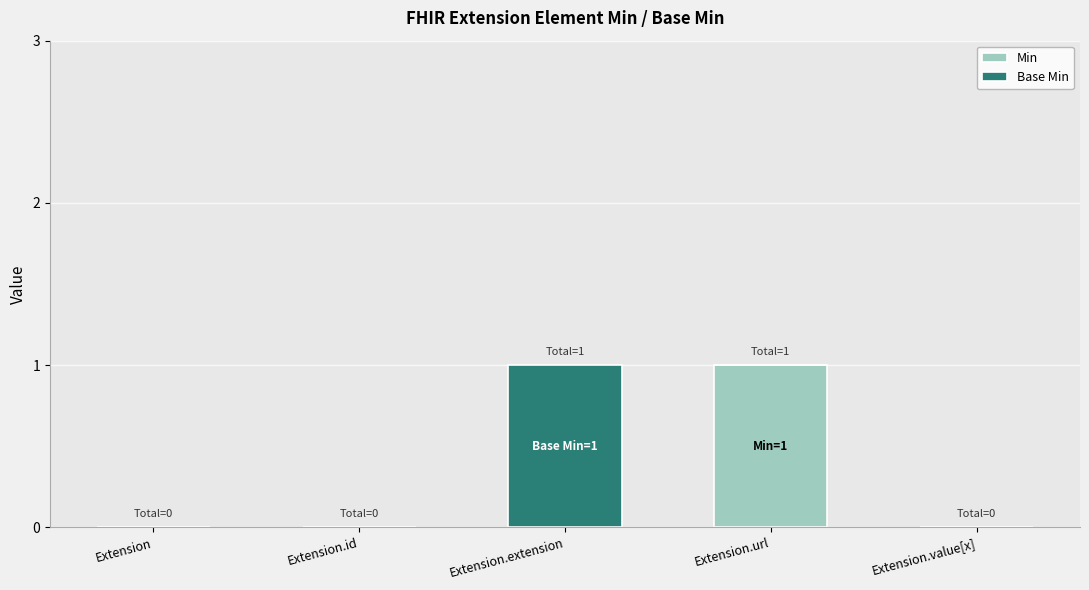

The Min series shows 0 at Extension.extension. True or false?

True